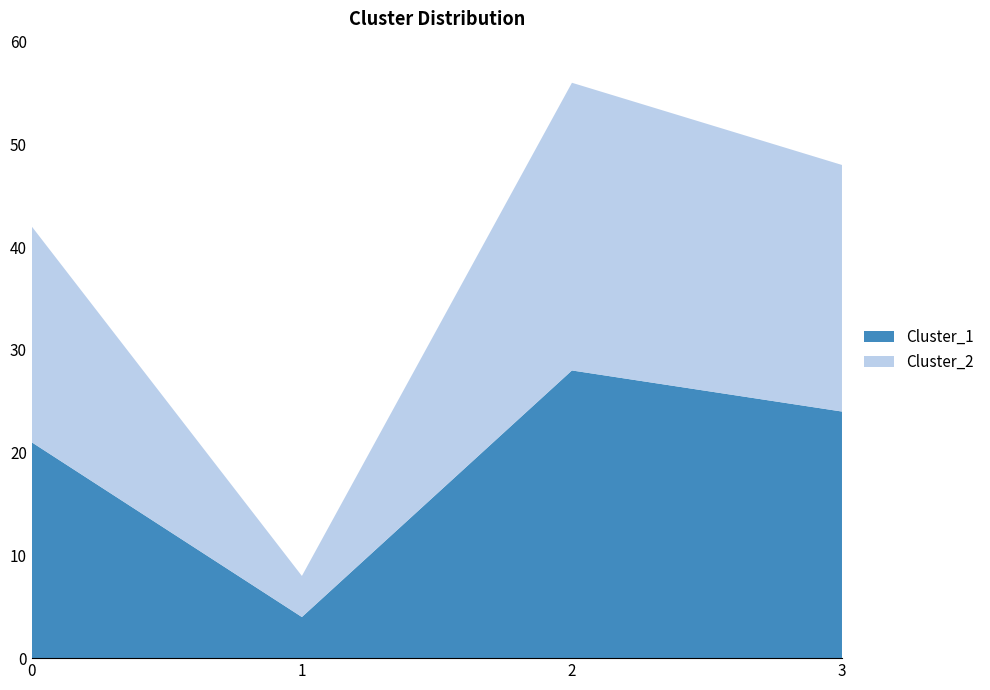

Reading right to left, transcribe all the data shown in this chart.

Cluster_1: 3=24	2=28	1=4	0=21
Cluster_2: 3=24	2=28	1=4	0=21